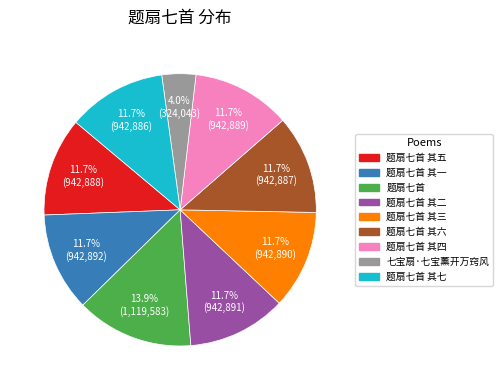

What is the ratio of the value at 题扇七首 其五 to the value at 题扇七首 其三?

1.0